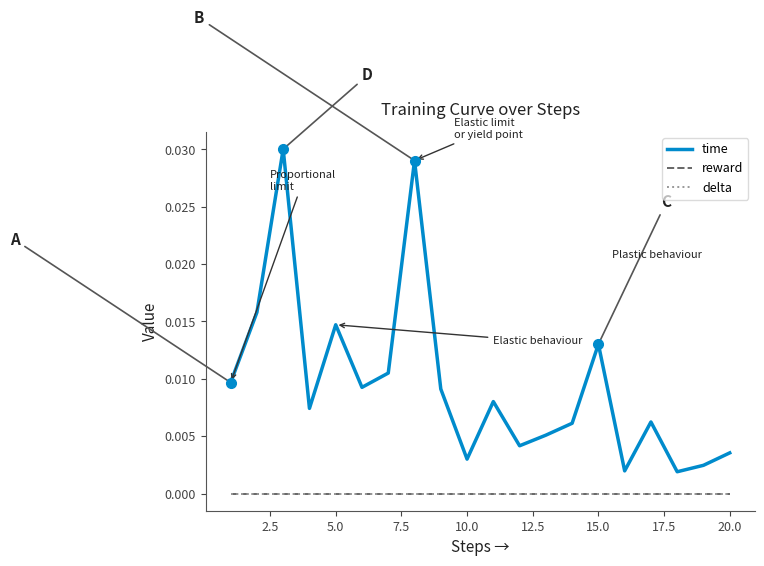

Is this an area chart (filled region under the line)?

No